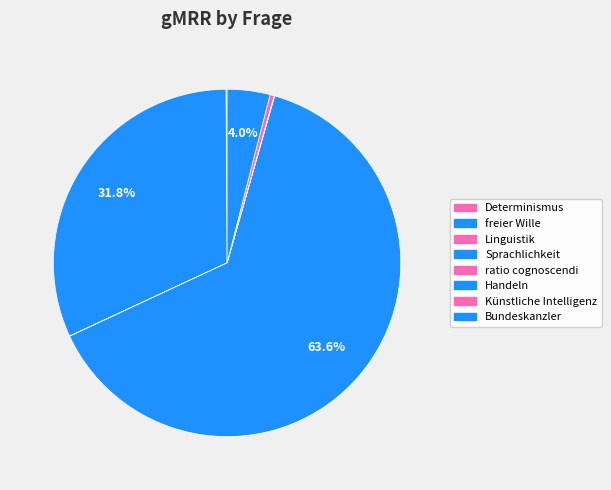

What portion of the pie excludes Handeln?

100.0%